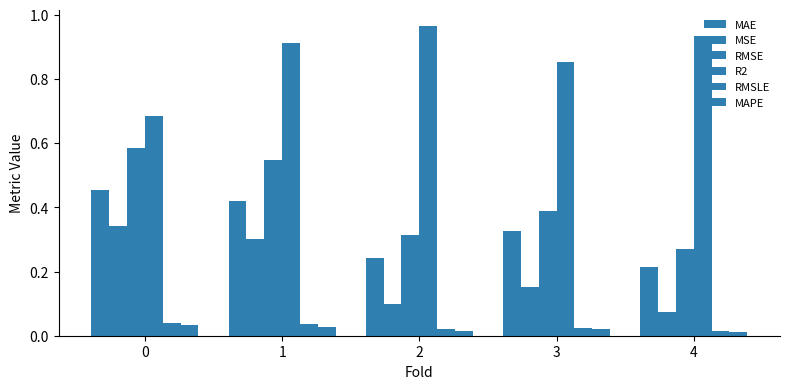

The R2 series shows 0.4 at 0. True or false?

False